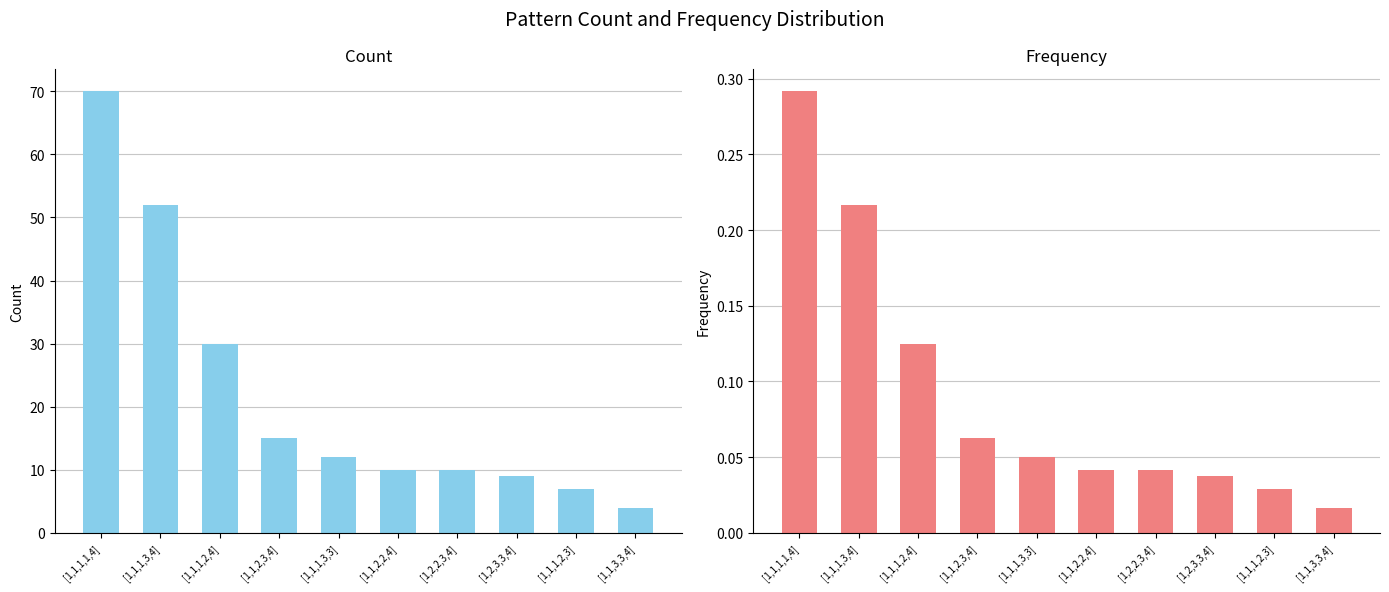

List the series in order of their overall mean, lowest first.

frequency, count